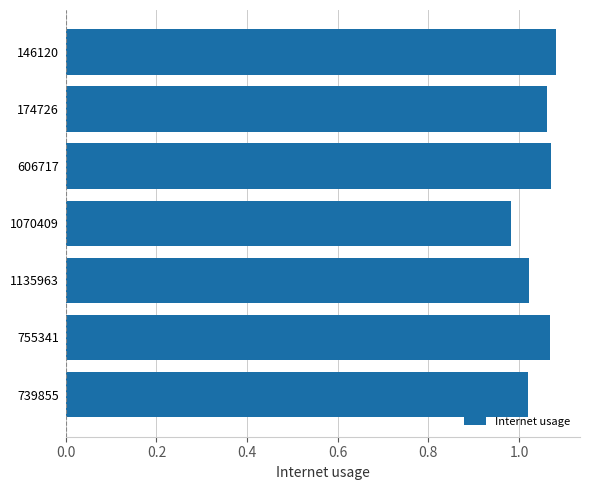

Are the bars grouped side by side (vs. stacked)?

No